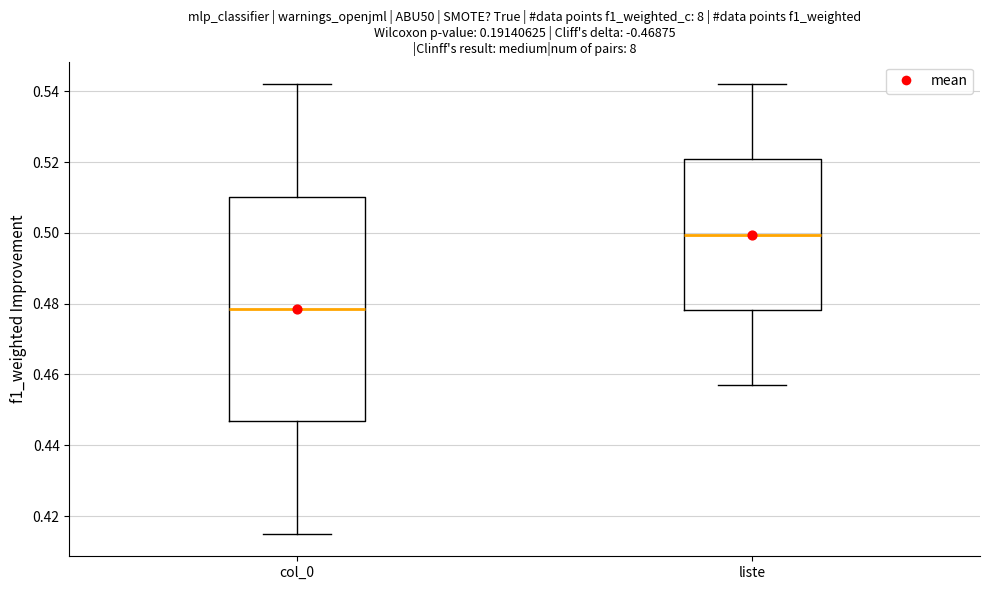

Reading left to right, transcribe this box plot: for each box, give where its median line is, the range the box spans, and where its two whiskers end, as read against the y-axis. The values are not printed on the chart, so give them approximately, as read against the axis.

col_0: median 0.478, box 0.446 to 0.510, whiskers 0.416 to 0.542
liste: median 0.500, box 0.478 to 0.520, whiskers 0.458 to 0.542